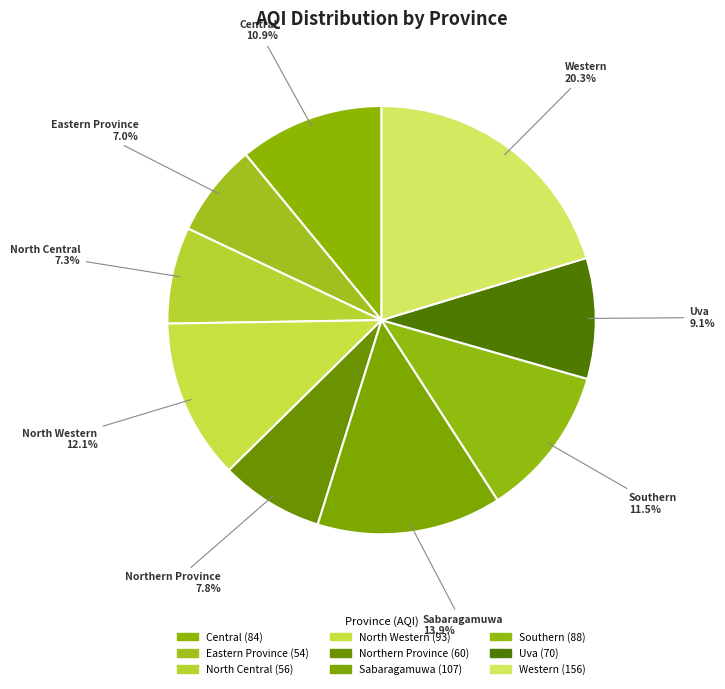

What percentage is NOT represented by Sabaragamuwa?

86.1%